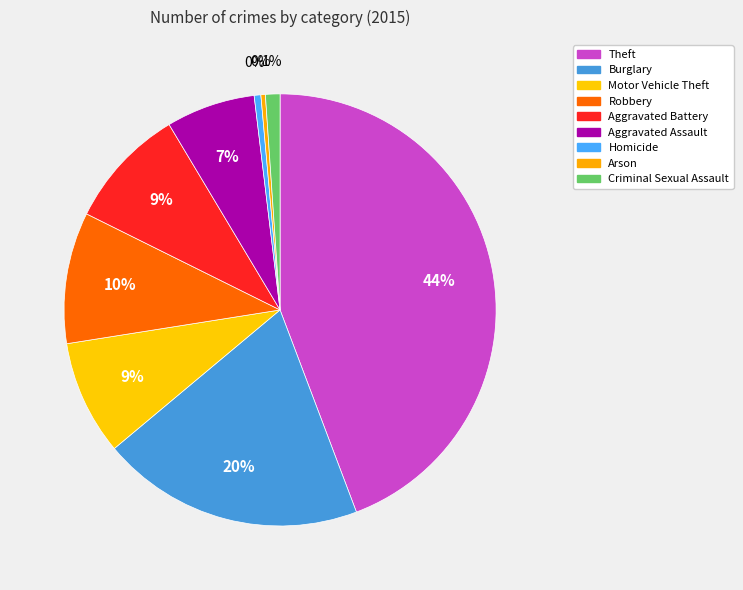

Which category has the biggest portion of the pie?

Theft